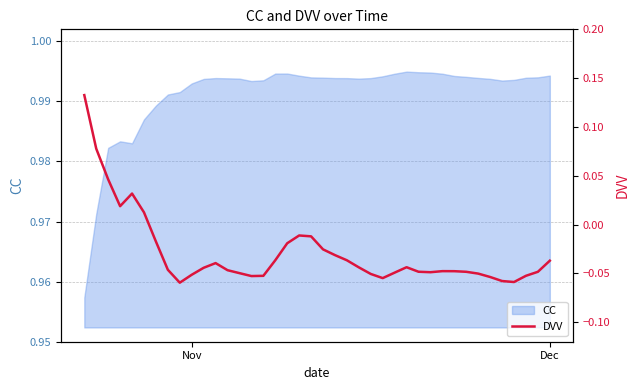

What is the greatest value displayed?

0.1